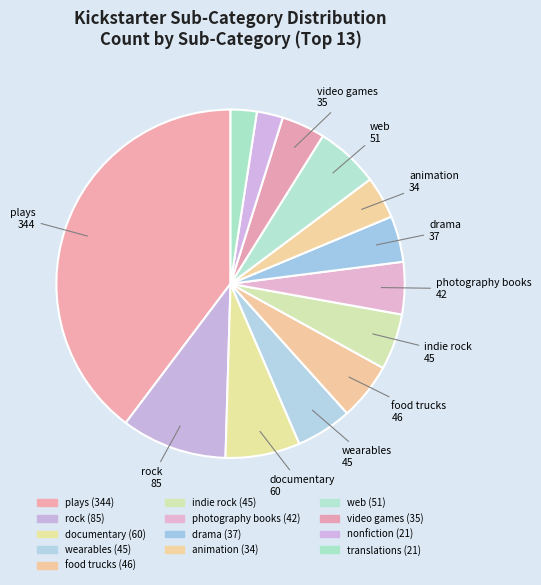

Count the number of slices in the pie.

13